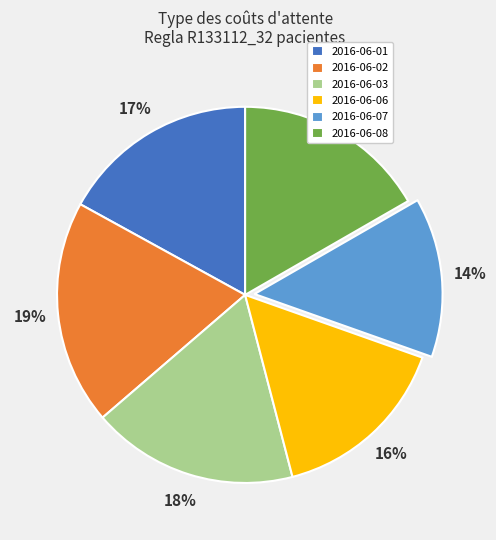

To the nearest percent, what portion does 2016-06-01 represent?

17%